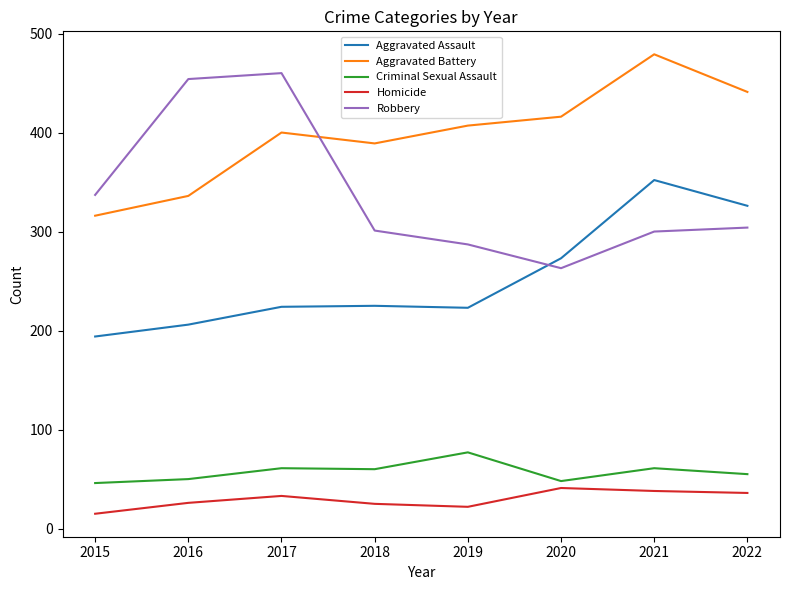

What is the difference between the second highest and minimum values in the Aggravated Battery series?

125